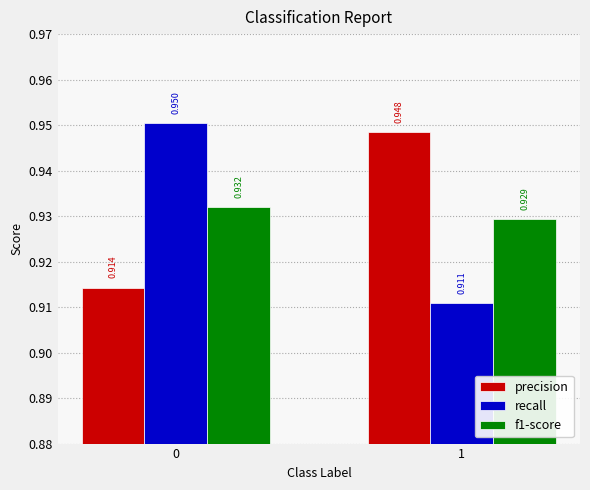

Which series has the largest range (max minus min)?

recall